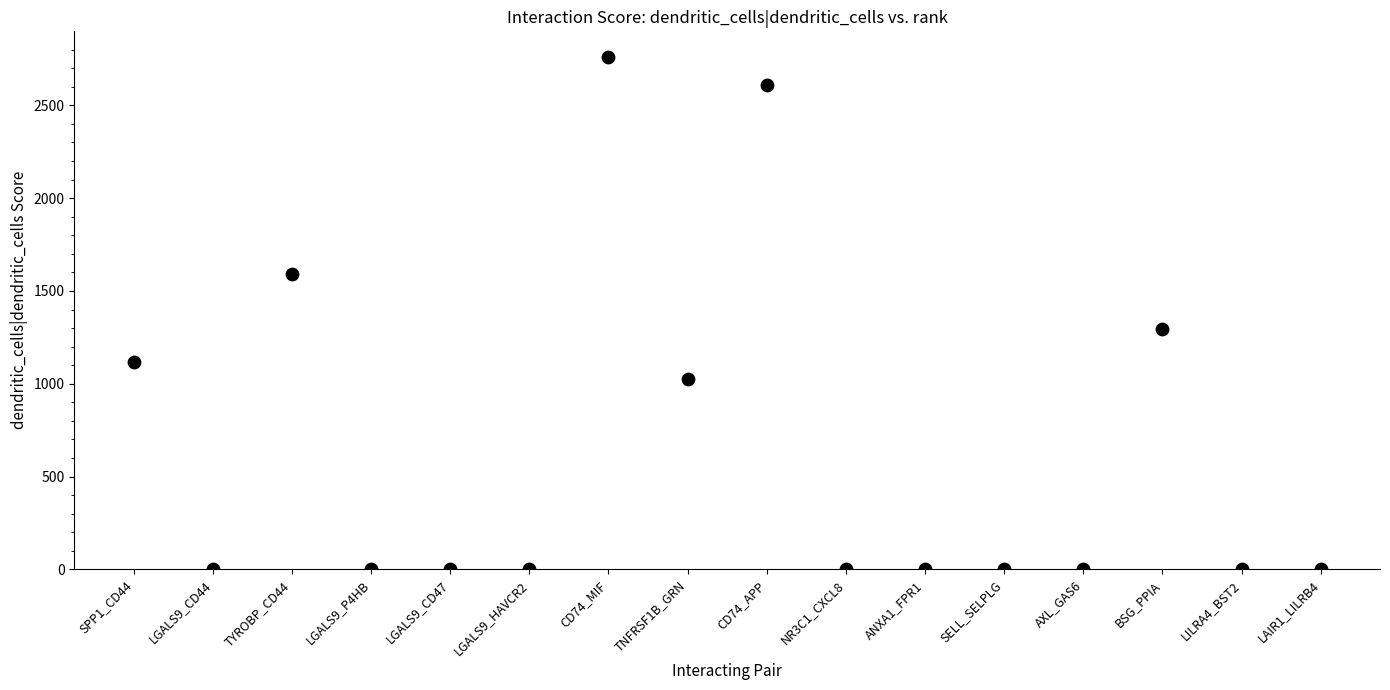

What is the range of Y values (max minus min)?

2760.6